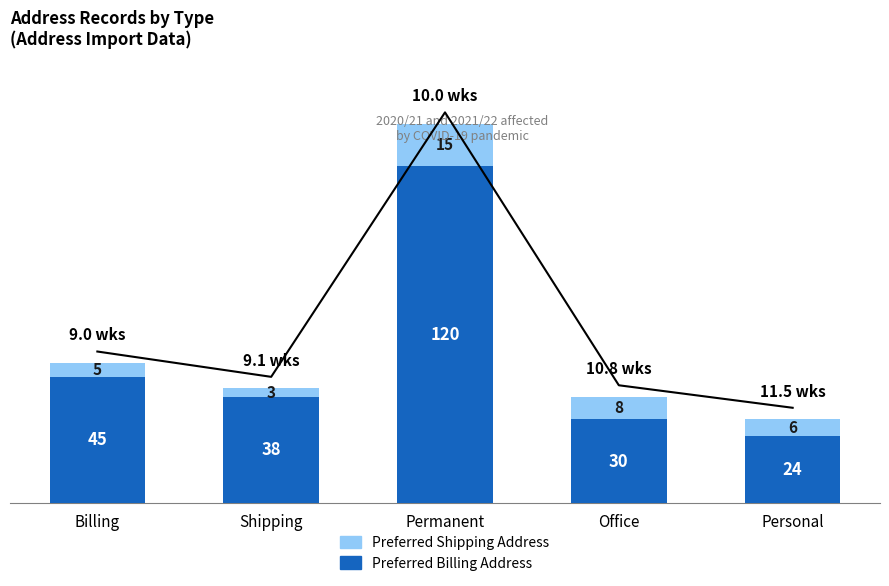

Reading left to right, extract all data points from this chart.

Preferred Billing Address: 45	38	120	30	24
Preferred Shipping Address: 5	3	15	8	6